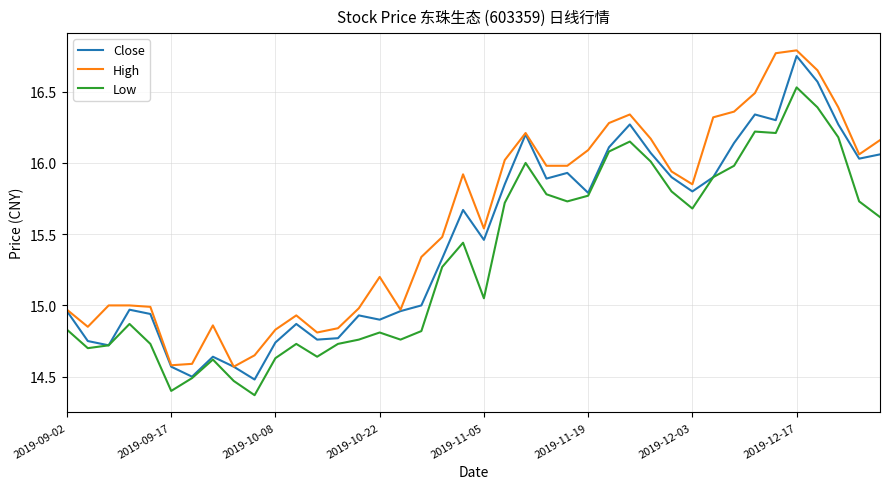

Count the number of data series in this chart.

3